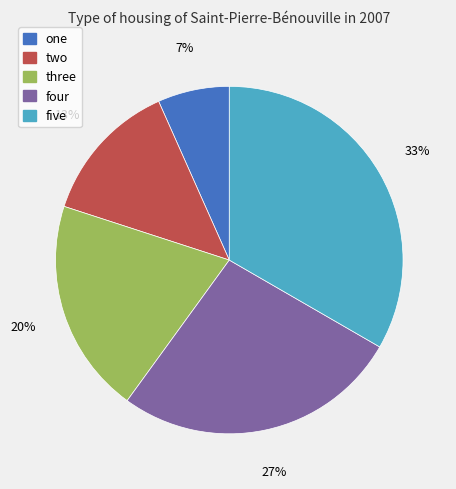

What is the smallest slice in the pie chart?

one